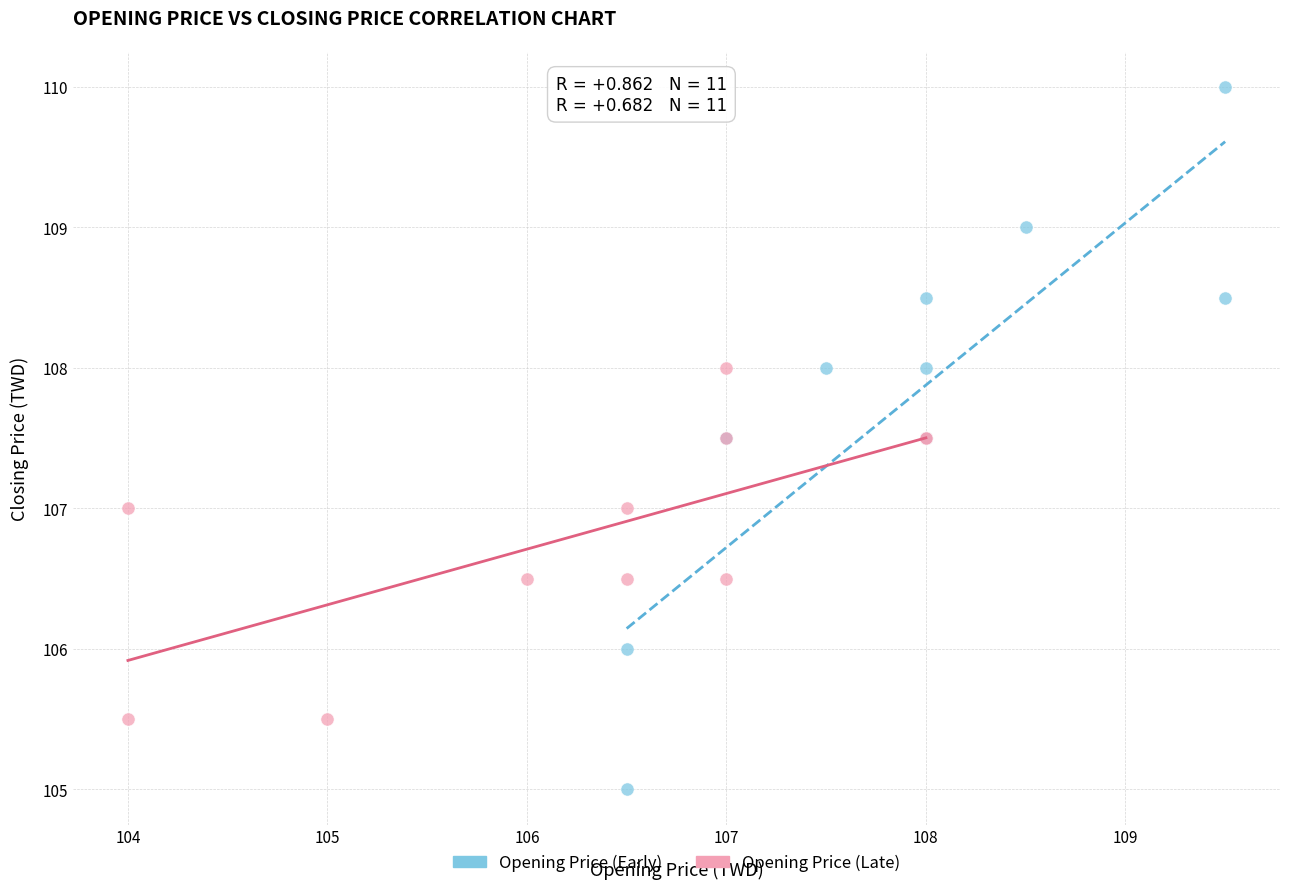

Which series contains the lowest Y value?

Opening Price (Early)